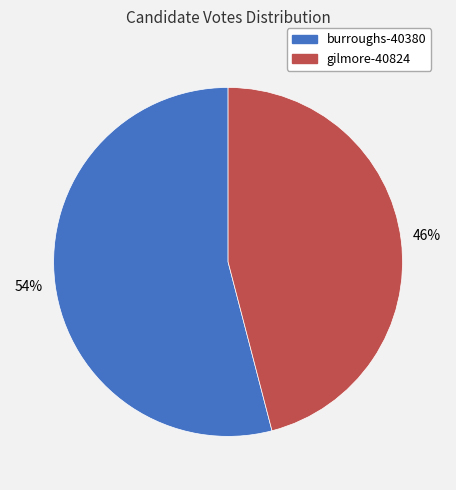

True or false: gilmore-40824 accounts for 46% of the total.

True